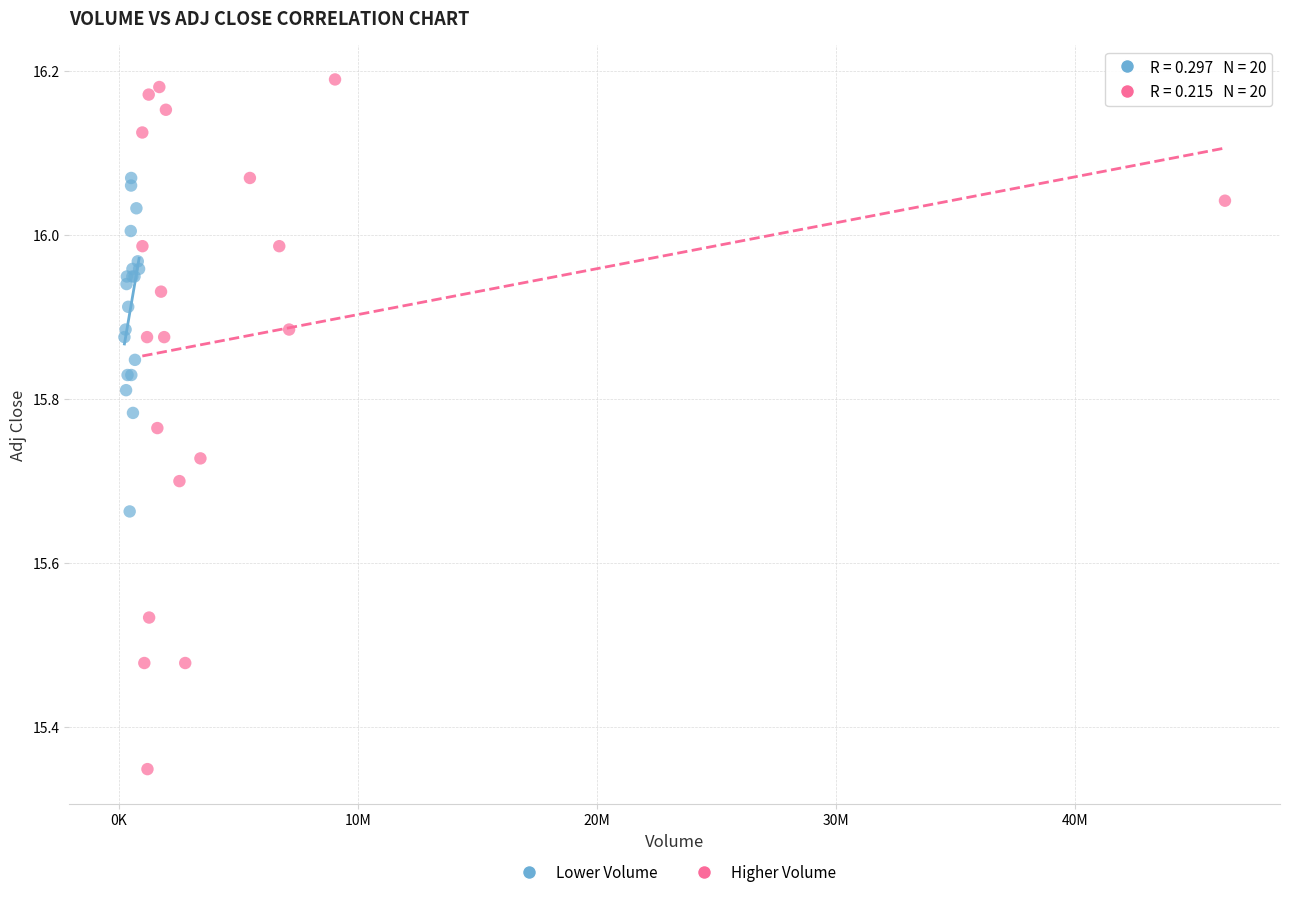

Which series contains the lowest Y value?

Higher Volume